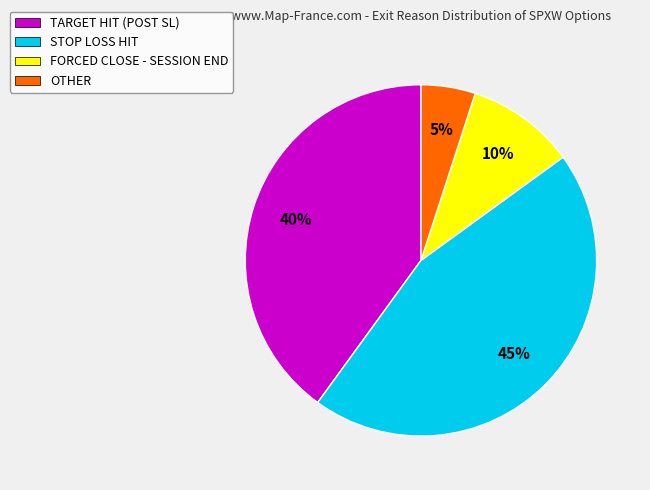

Count the number of slices in the pie.

4